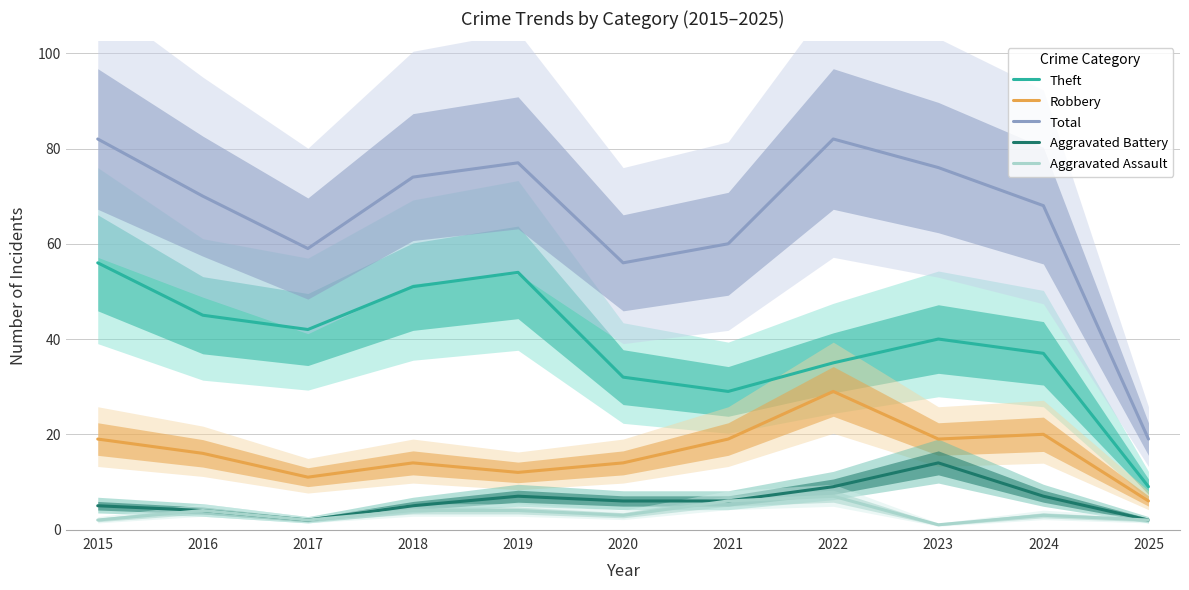

What is the value of the Total point at the 11th from the left?

19